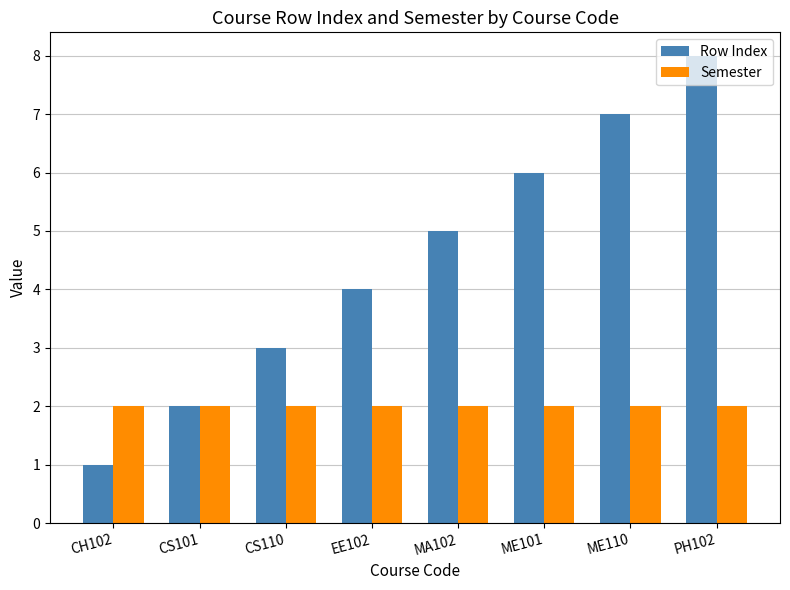

Between CS101 and PH102, which series saw the biggest shift?

Row Index